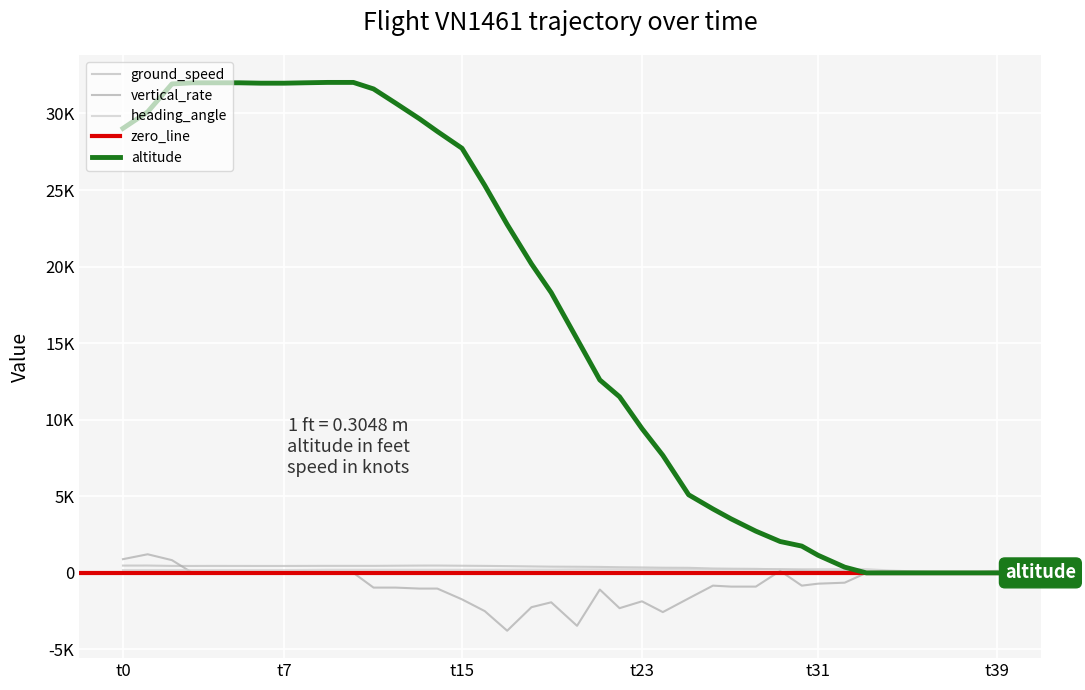

True or false: ground_speed and vertical_rate intersect in this chart.

True